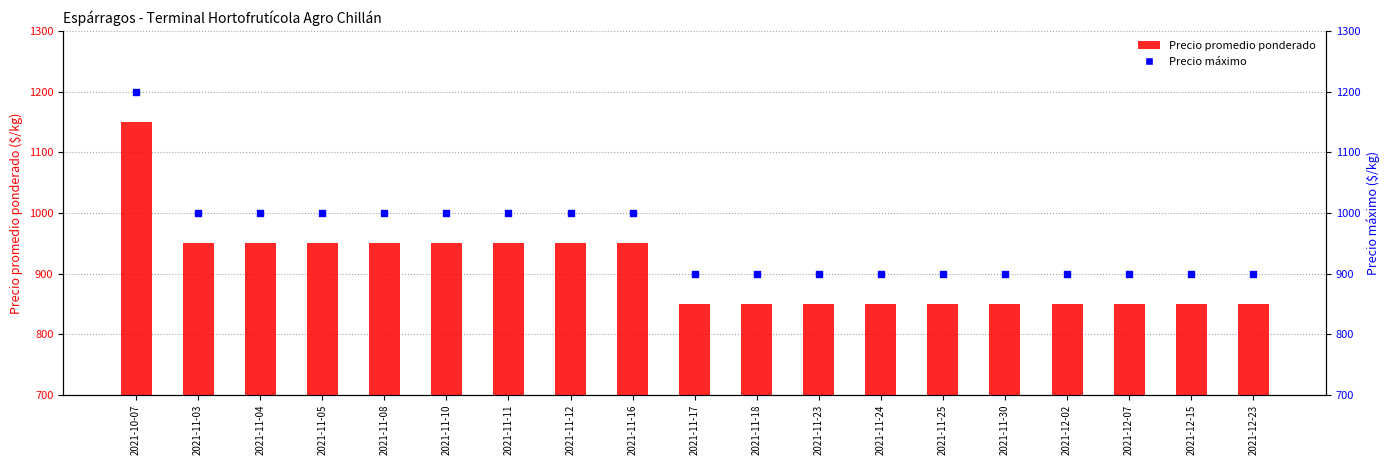

At how many categories does at least one series exceed 883?

19